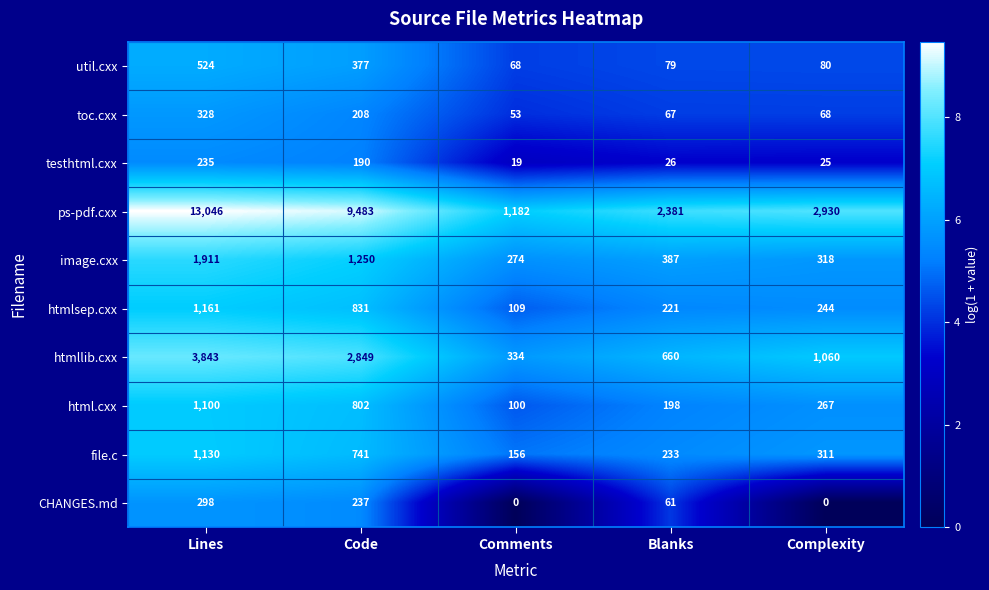

Between Lines and Comments, which series saw the biggest shift?

ps-pdf.cxx